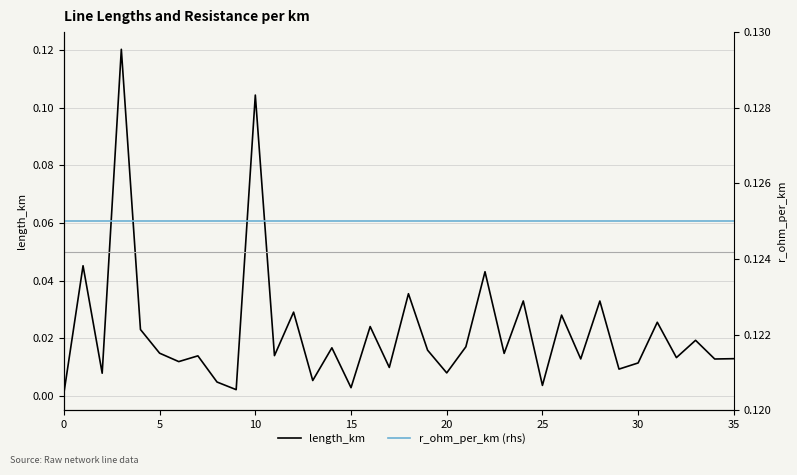

True or false: length_km and r_ohm_per_km (rhs) intersect in this chart.

False